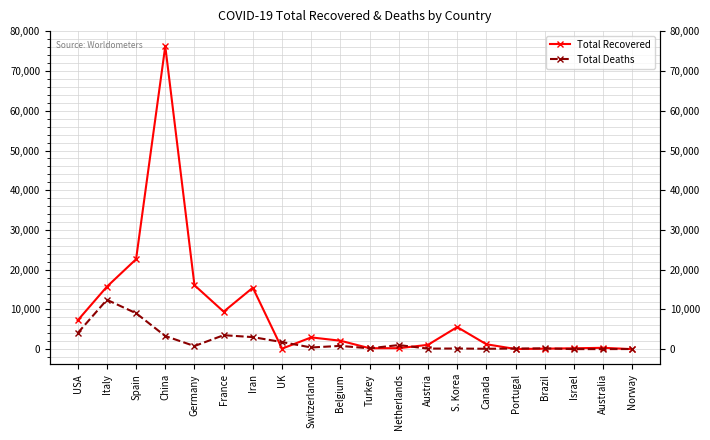

What is the minimum value shown in the chart?

13